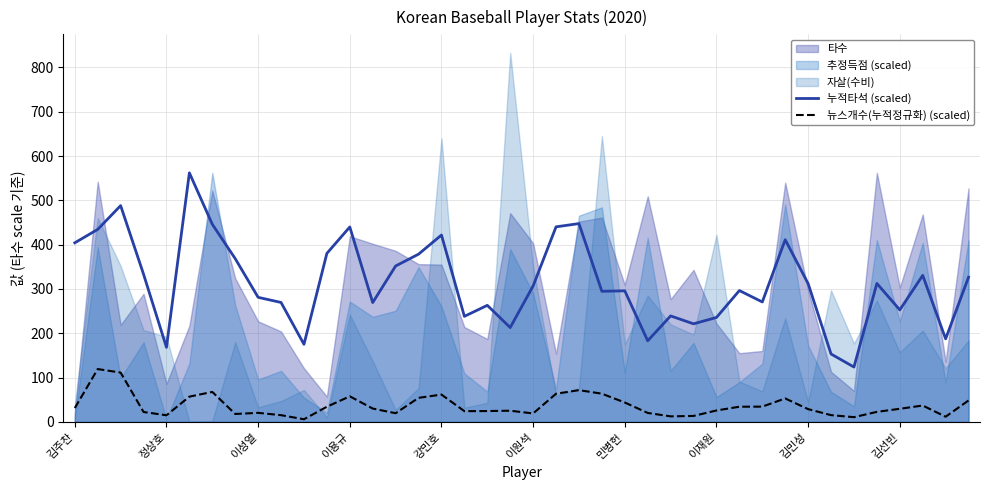

Read the 누적타석 (scaled) value at 이용규.

439.9